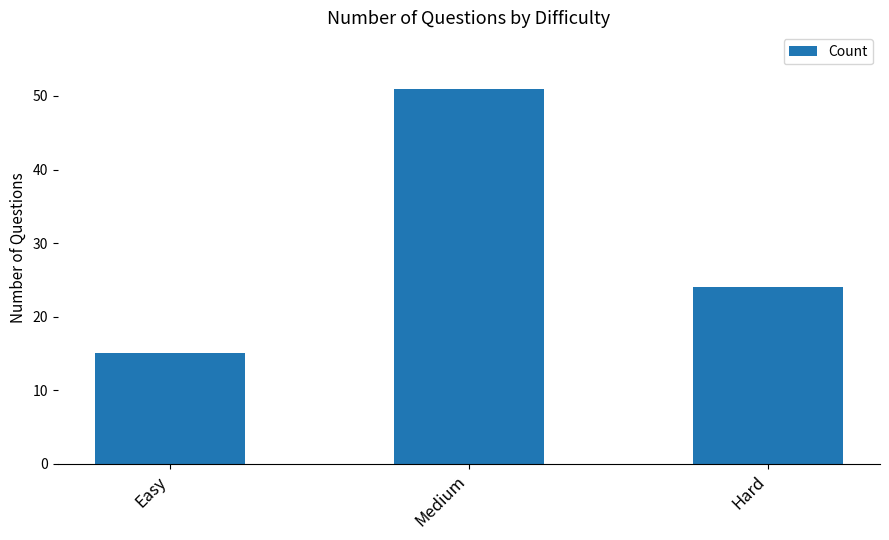

How many values are below 24?

1